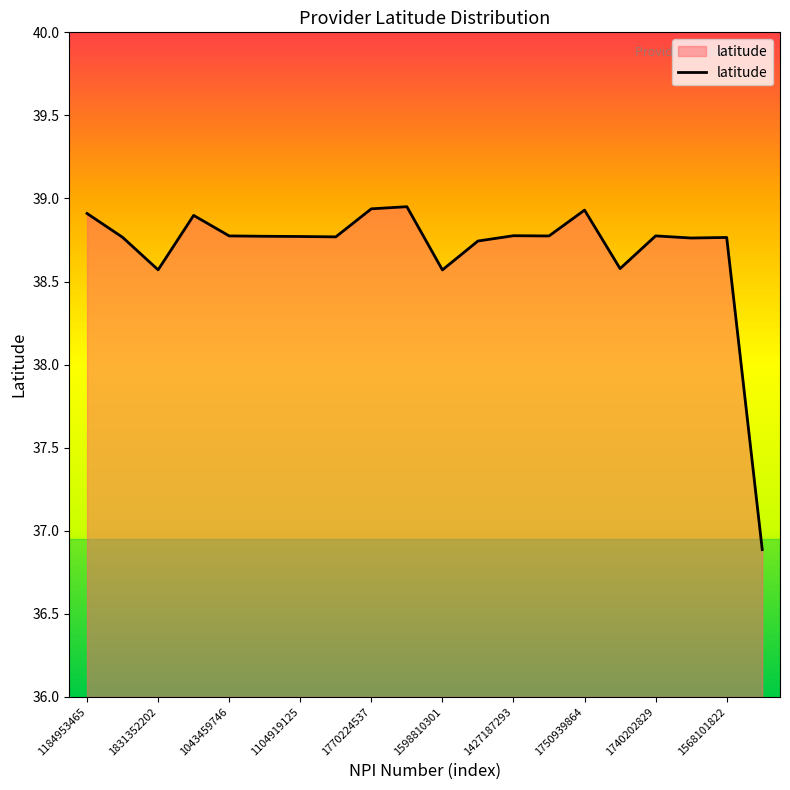

What is the smallest value displayed?

36.9